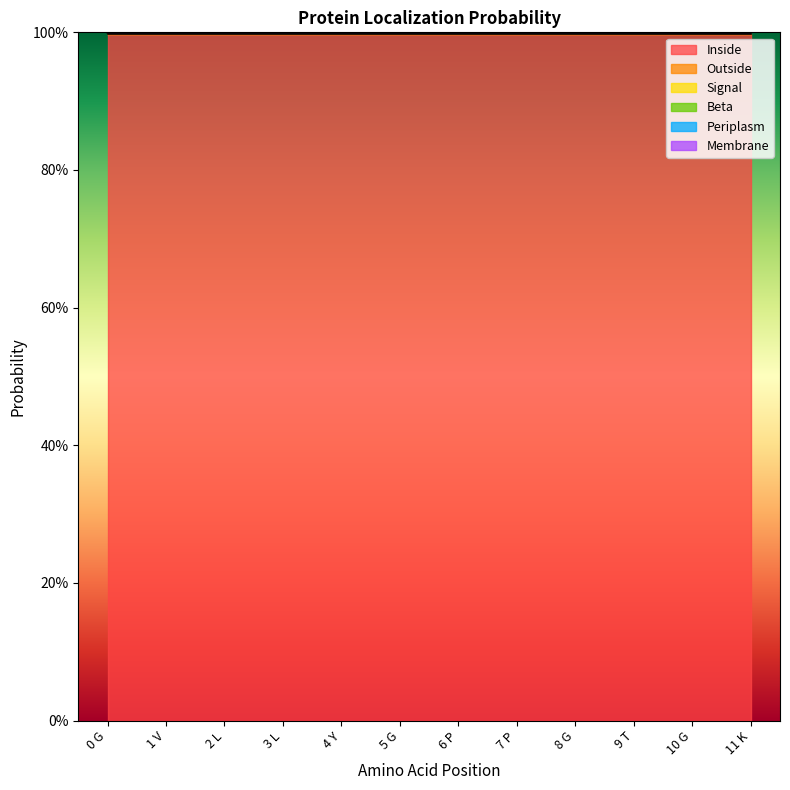

True or false: Periplasm and Inside intersect in this chart.

False